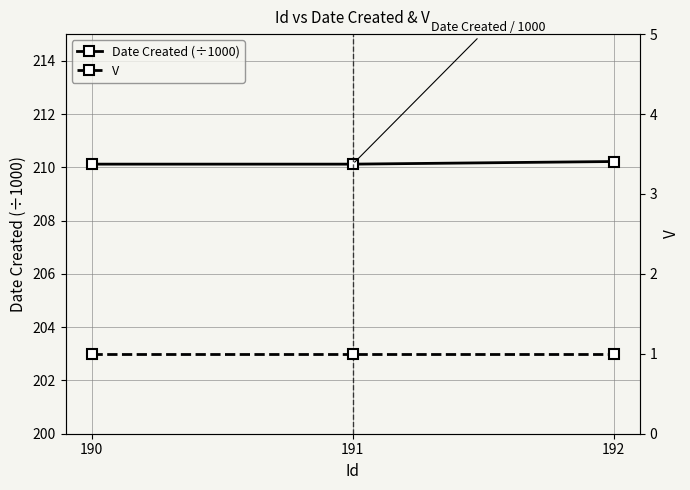

Reading right to left, extract all data points from this chart.

Date Created (÷1000): 192=210.2	191=210.1	190=210.1
V: 192=1.0	191=1.0	190=1.0